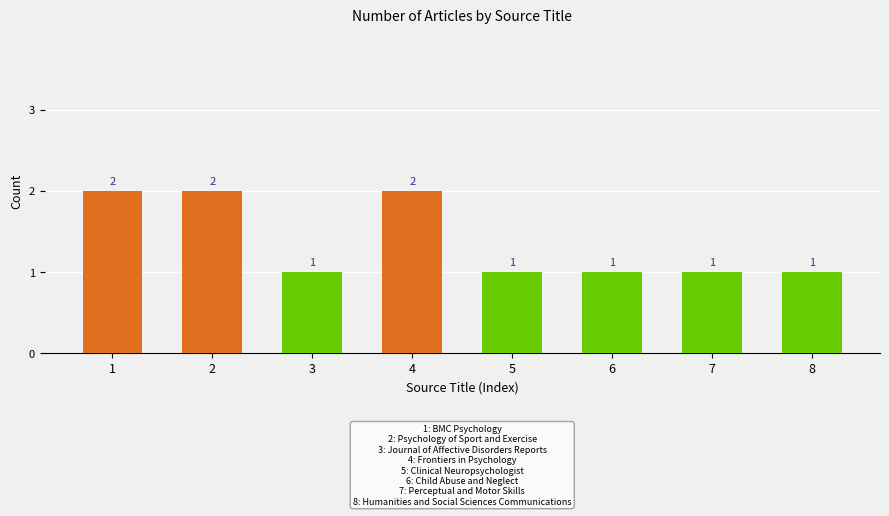

What is the value of the 8th bar from the left?

1